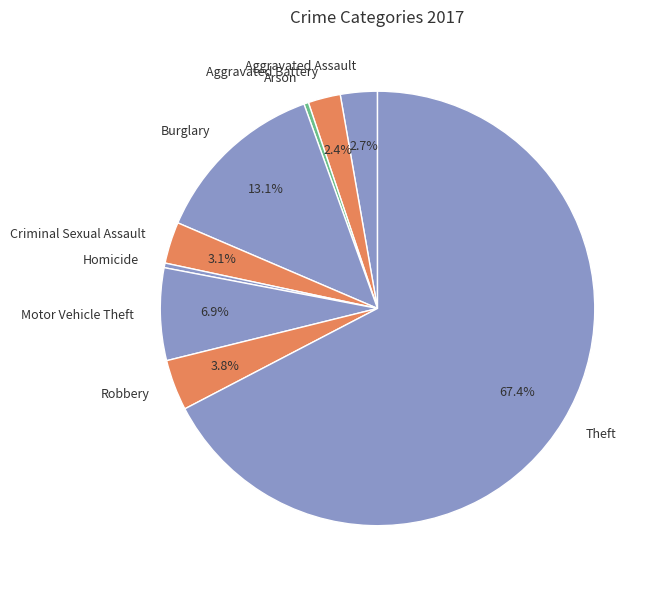

How many slices are in this pie chart?

9